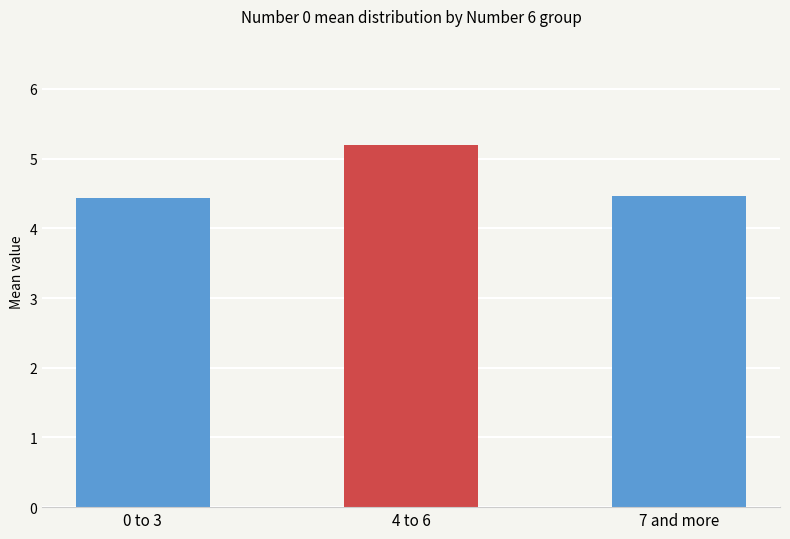

What is the value of the 2nd bar from the left?

5.2